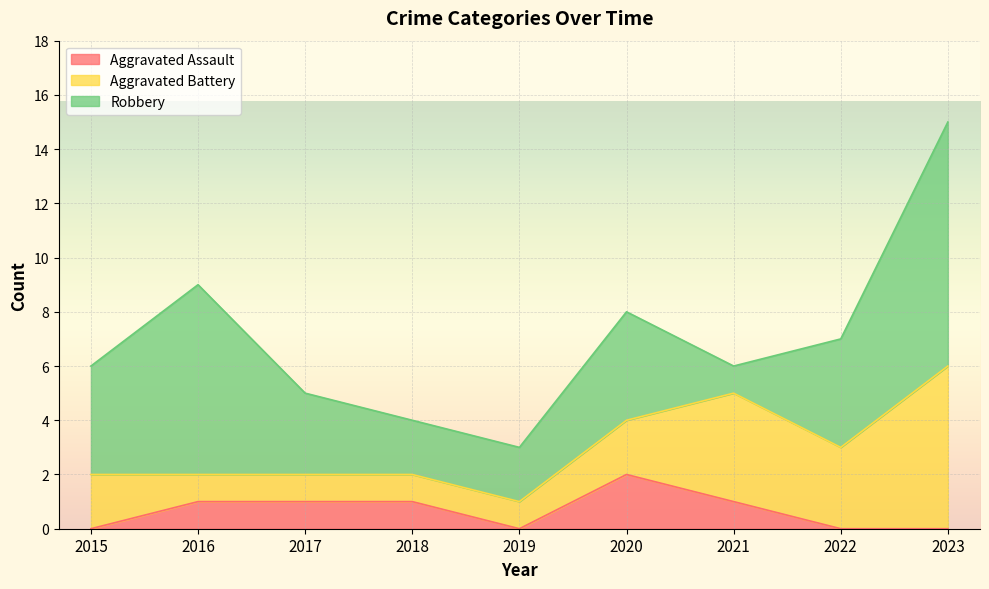

In Aggravated Battery, how many points are higher than both neighbors (excluding endpoints)?

1